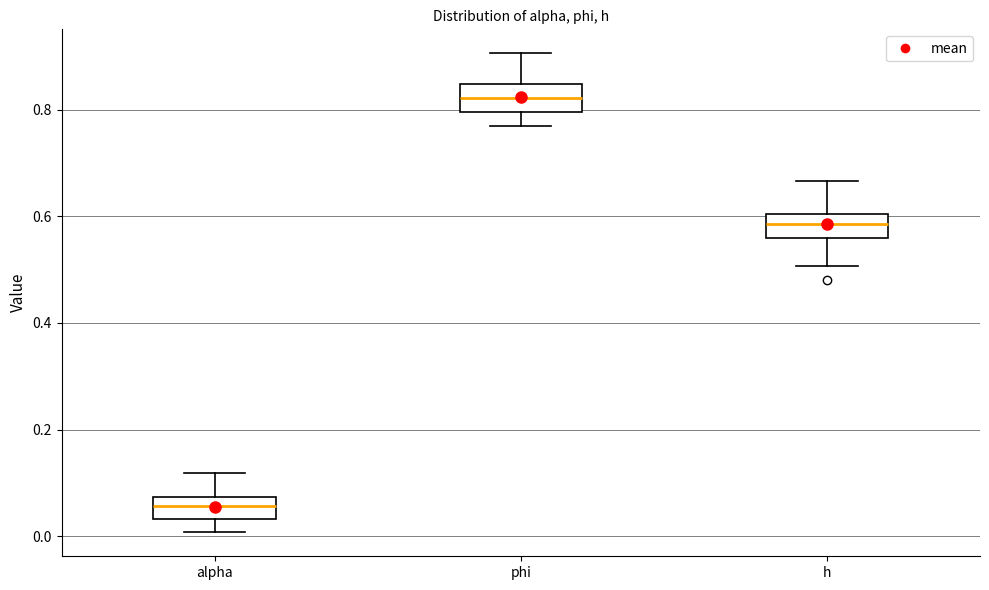

Reading left to right, transcribe this box plot: for each box, give where its median line is, the range the box spans, and where its two whiskers end, as read against the y-axis. The values are not printed on the chart, so give them approximately, as read against the axis.

alpha: median 0.06, box 0.04 to 0.08, whiskers 0.00 to 0.12
phi: median 0.82, box 0.80 to 0.84, whiskers 0.76 to 0.90
h: median 0.58, box 0.56 to 0.60, whiskers 0.50 to 0.66